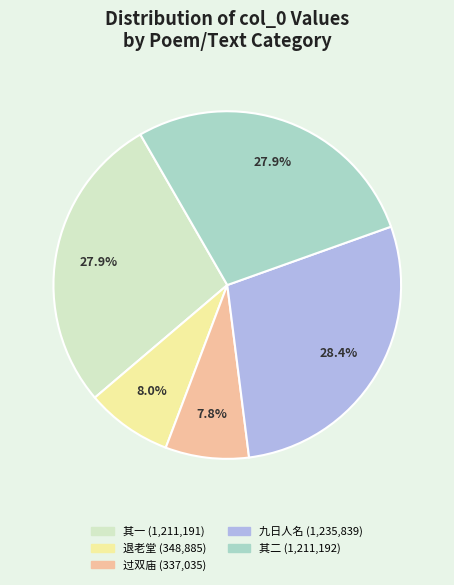

To the nearest percent, what is the difference between the largest and smallest slice percentages?

21%